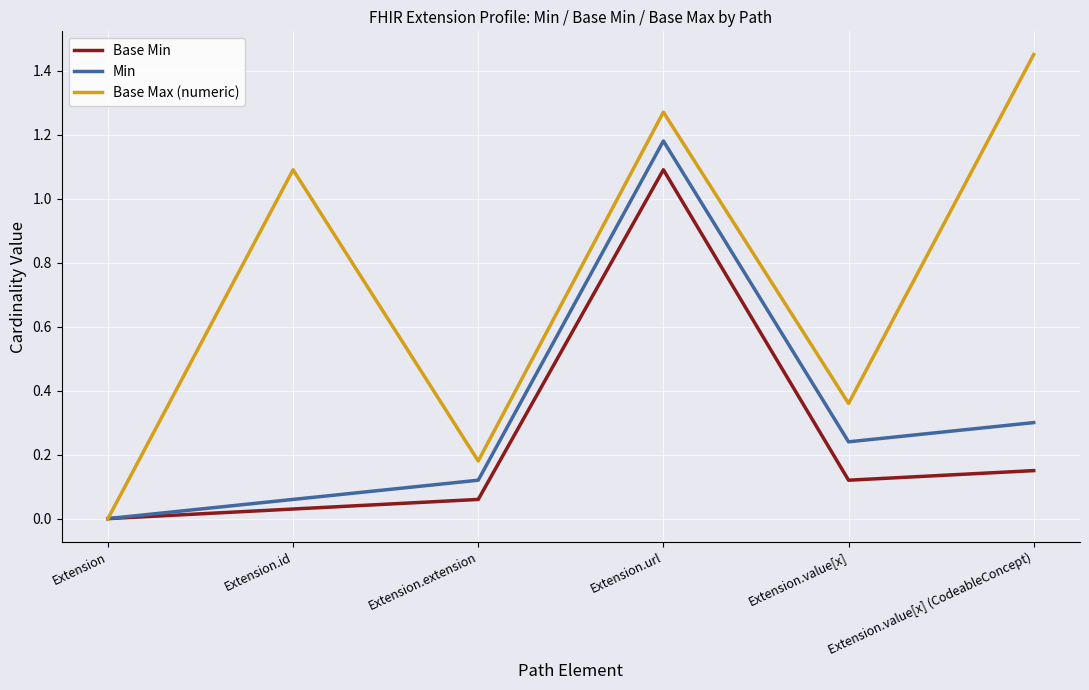

Which series has the largest total across all categories?

Base Max (numeric)